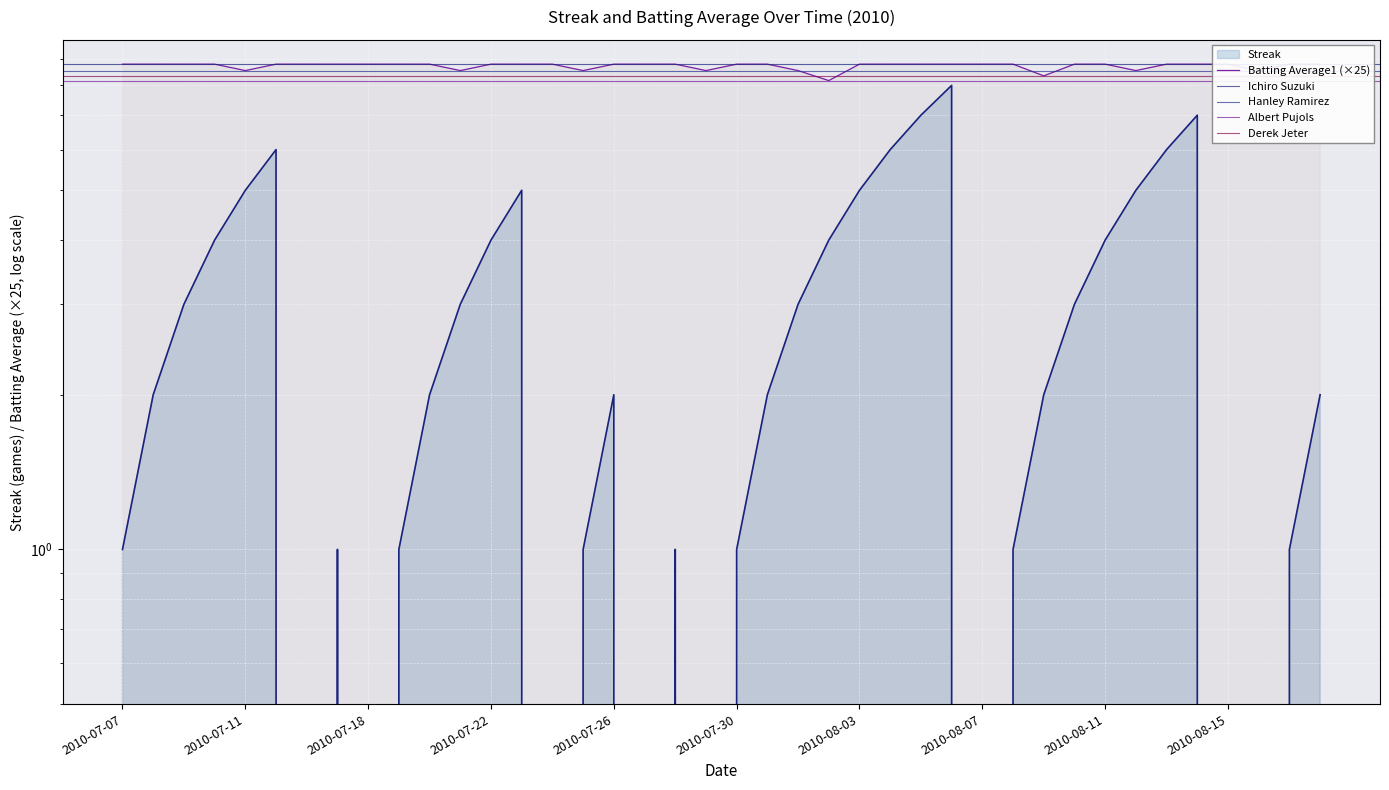

True or false: Batting Average1 and Streak cross at least once.

False